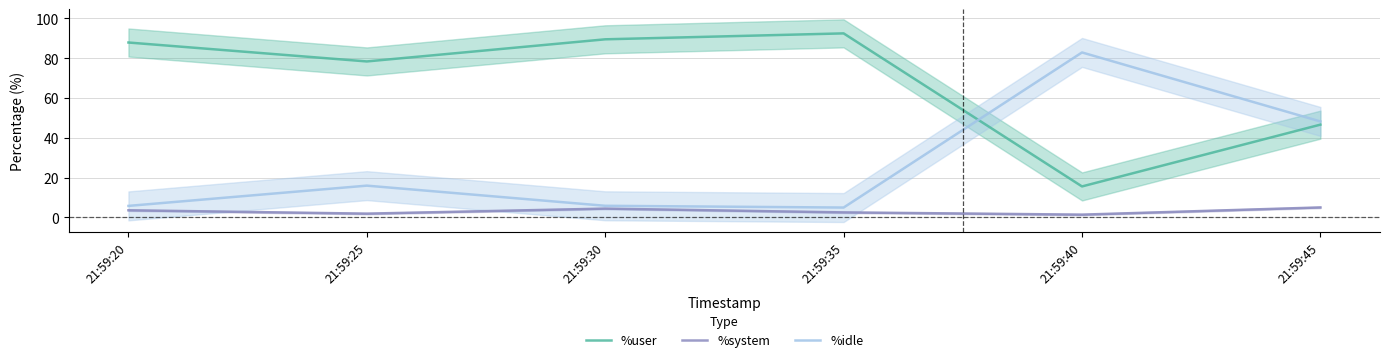

What is the minimum value for %system?

1.4